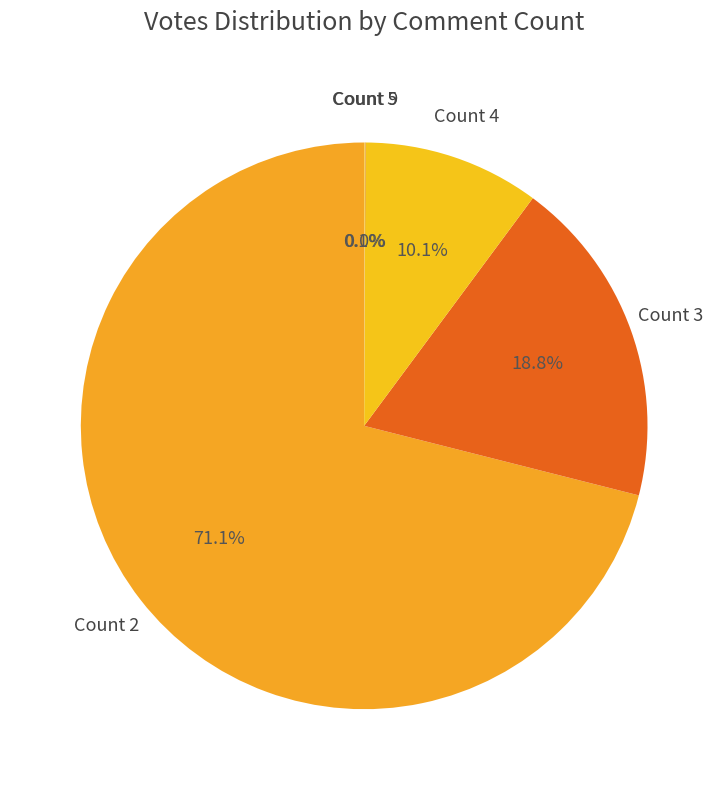

What is the ratio of the value at Count 4 to the value at Count 3?

0.5